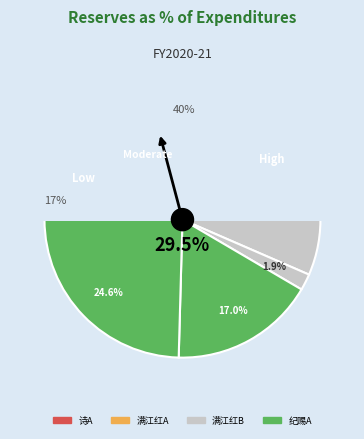

What portion of the pie excludes 满江红·壬子二月初觉和暖韶华已过半矣绿肥红瘦春光奈何?

88.9%